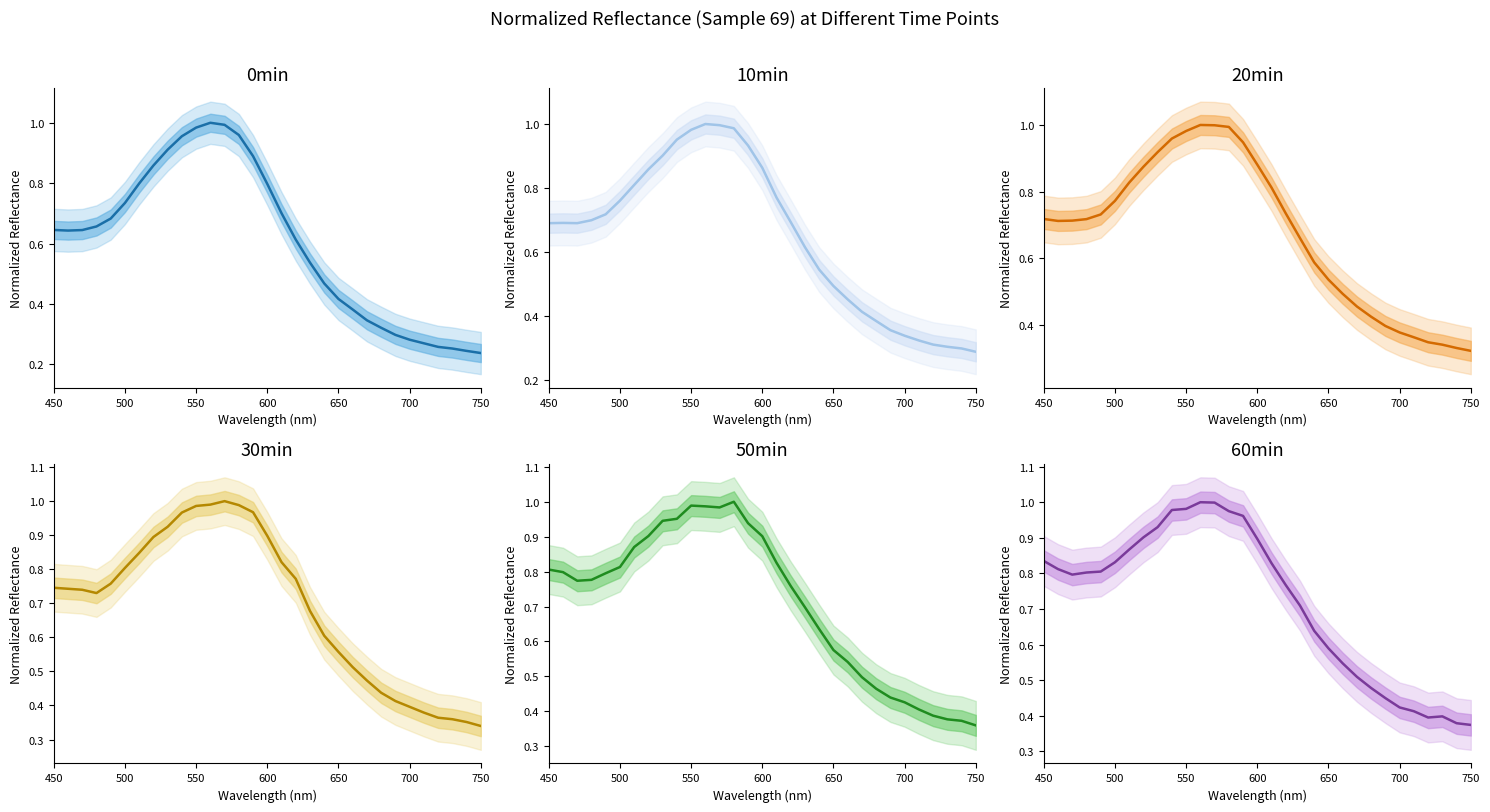

Does the chart have visible grid lines?

No